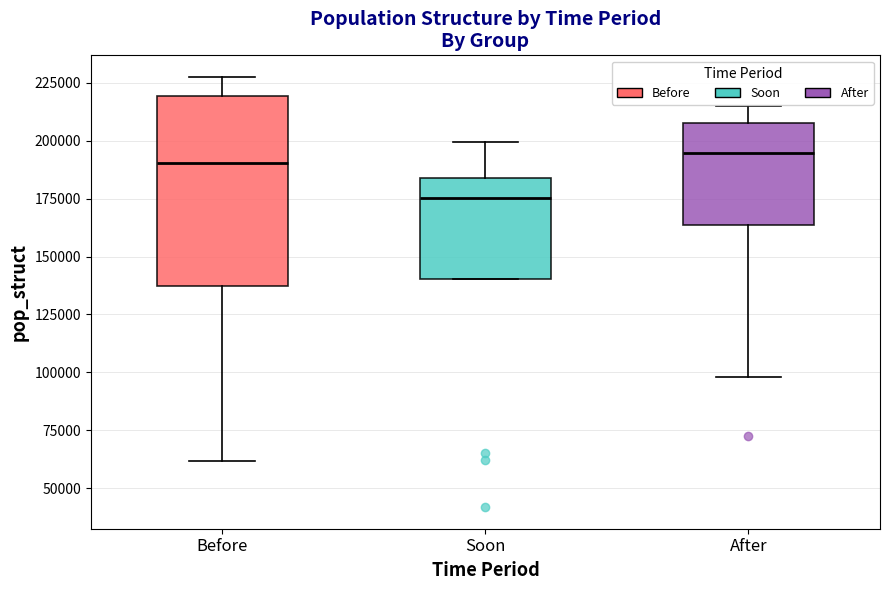

Which box is the tallest, from its lower edge to its upper edge?

Before